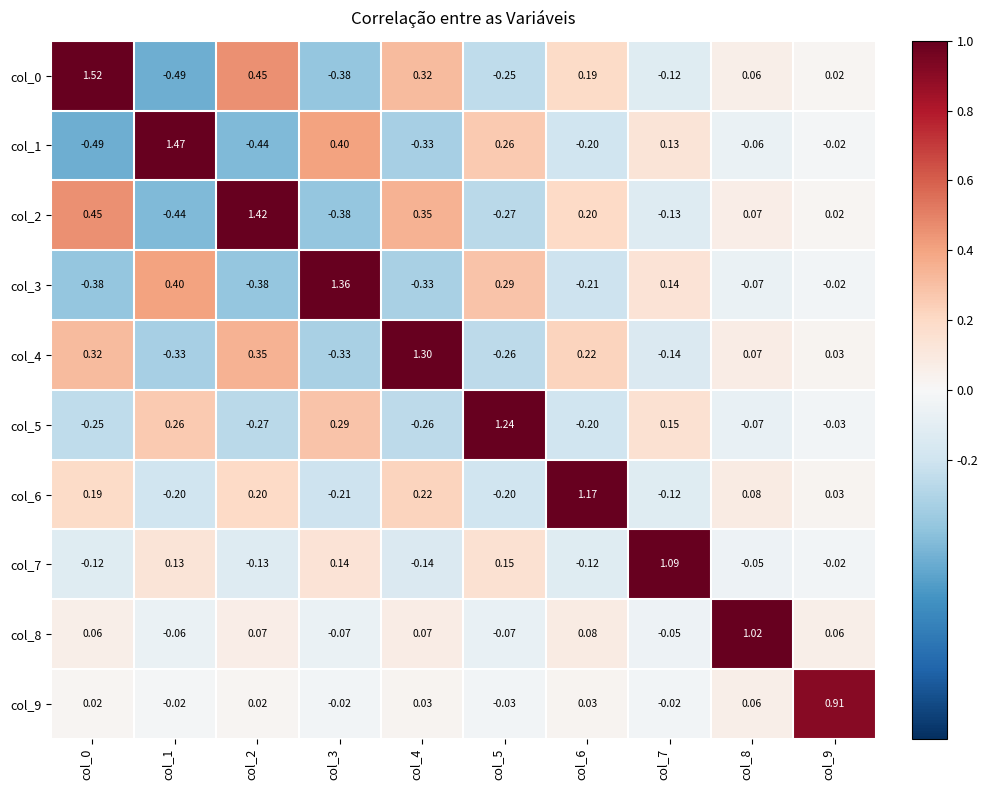

Reading left to right, transcribe all the data shown in this chart.

col_0: col_0=1.5	col_1=-0.5	col_2=0.5	col_3=-0.4	col_4=0.3	col_5=-0.2	col_6=0.2	col_7=-0.1	col_8=0.1	col_9=0.0
col_1: col_0=-0.5	col_1=1.5	col_2=-0.4	col_3=0.4	col_4=-0.3	col_5=0.3	col_6=-0.2	col_7=0.1	col_8=-0.1	col_9=-0.0
col_2: col_0=0.5	col_1=-0.4	col_2=1.4	col_3=-0.4	col_4=0.3	col_5=-0.3	col_6=0.2	col_7=-0.1	col_8=0.1	col_9=0.0
col_3: col_0=-0.4	col_1=0.4	col_2=-0.4	col_3=1.4	col_4=-0.3	col_5=0.3	col_6=-0.2	col_7=0.1	col_8=-0.1	col_9=-0.0
col_4: col_0=0.3	col_1=-0.3	col_2=0.3	col_3=-0.3	col_4=1.3	col_5=-0.3	col_6=0.2	col_7=-0.1	col_8=0.1	col_9=0.0
col_5: col_0=-0.2	col_1=0.3	col_2=-0.3	col_3=0.3	col_4=-0.3	col_5=1.2	col_6=-0.2	col_7=0.1	col_8=-0.1	col_9=-0.0
col_6: col_0=0.2	col_1=-0.2	col_2=0.2	col_3=-0.2	col_4=0.2	col_5=-0.2	col_6=1.2	col_7=-0.1	col_8=0.1	col_9=0.0
col_7: col_0=-0.1	col_1=0.1	col_2=-0.1	col_3=0.1	col_4=-0.1	col_5=0.1	col_6=-0.1	col_7=1.1	col_8=-0.1	col_9=-0.0
col_8: col_0=0.1	col_1=-0.1	col_2=0.1	col_3=-0.1	col_4=0.1	col_5=-0.1	col_6=0.1	col_7=-0.1	col_8=1.0	col_9=0.1
col_9: col_0=0.0	col_1=-0.0	col_2=0.0	col_3=-0.0	col_4=0.0	col_5=-0.0	col_6=0.0	col_7=-0.0	col_8=0.1	col_9=0.9